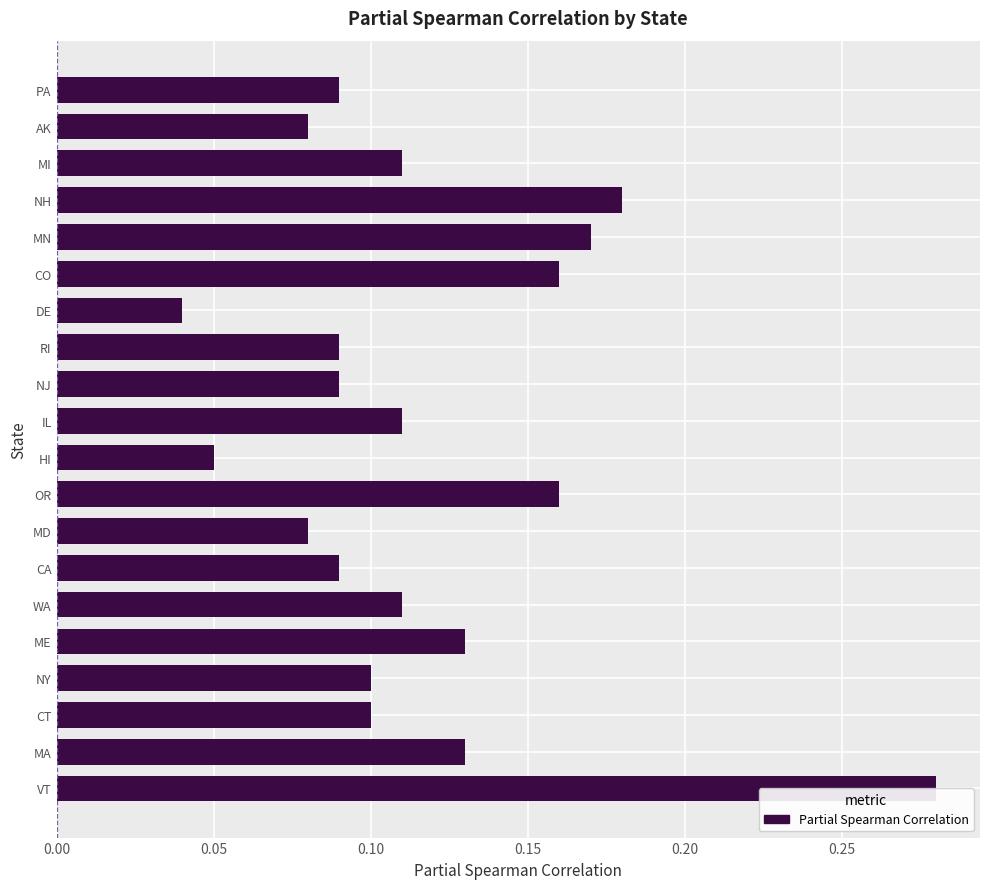

Does the chart contain stacked bars?

No